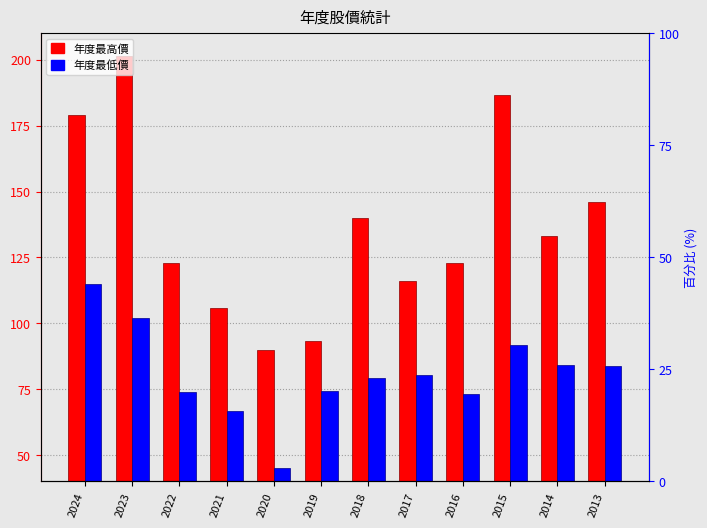

Which series has the widest spread of values?

年度最高價